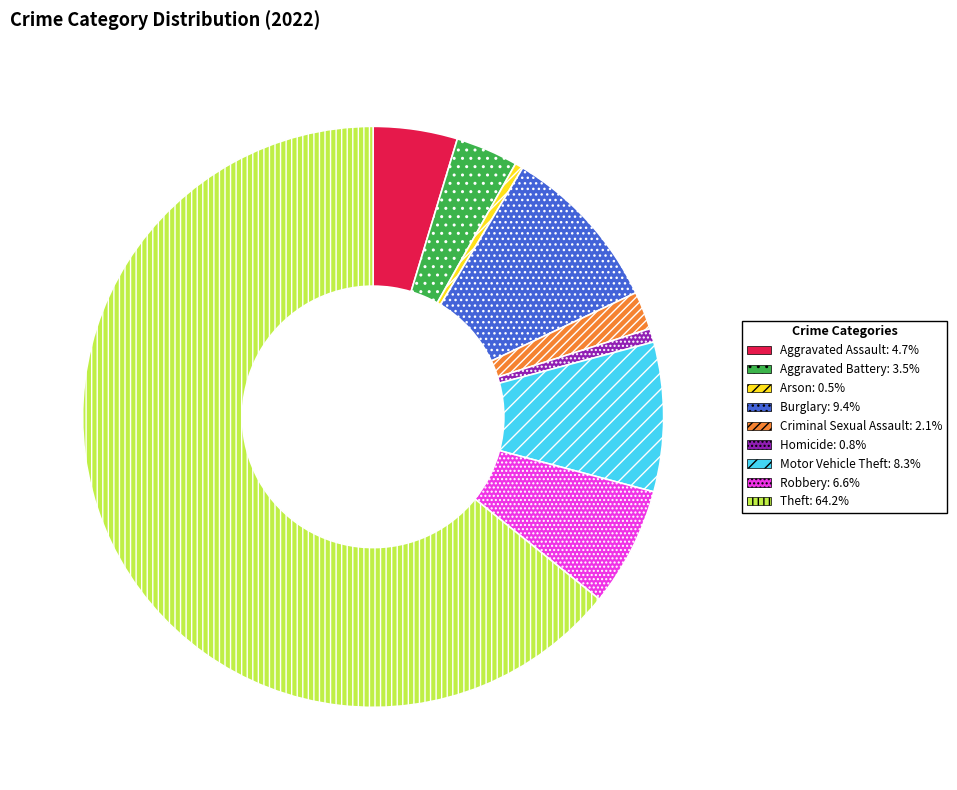

Count the number of slices in the pie.

9